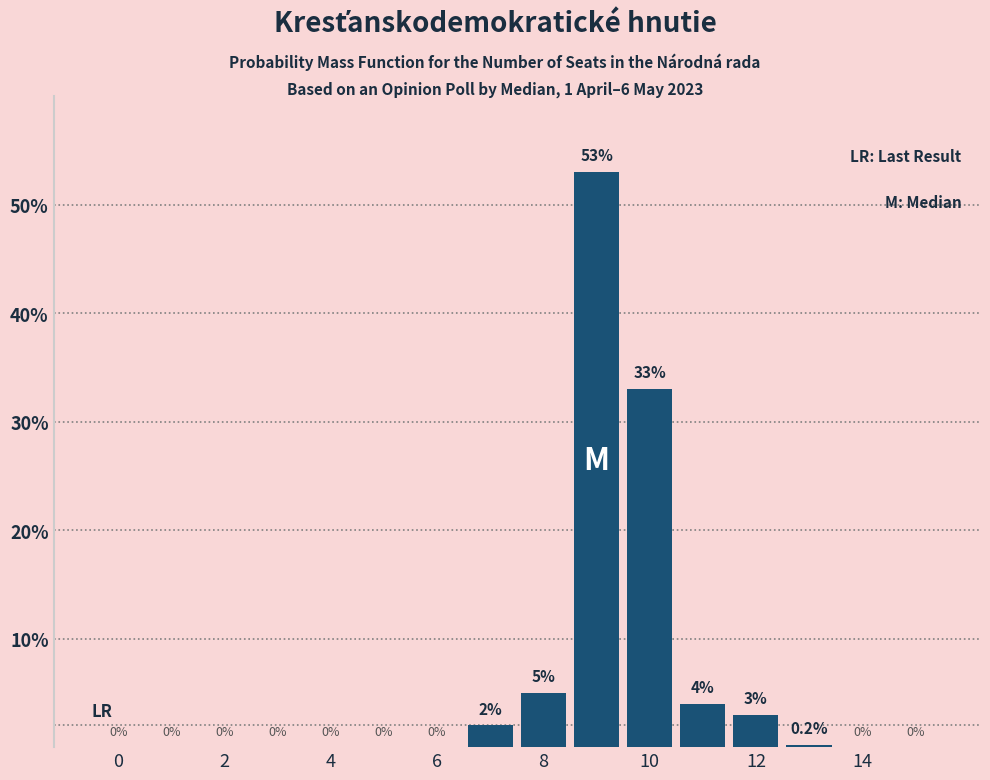

Are the bars horizontal?

No